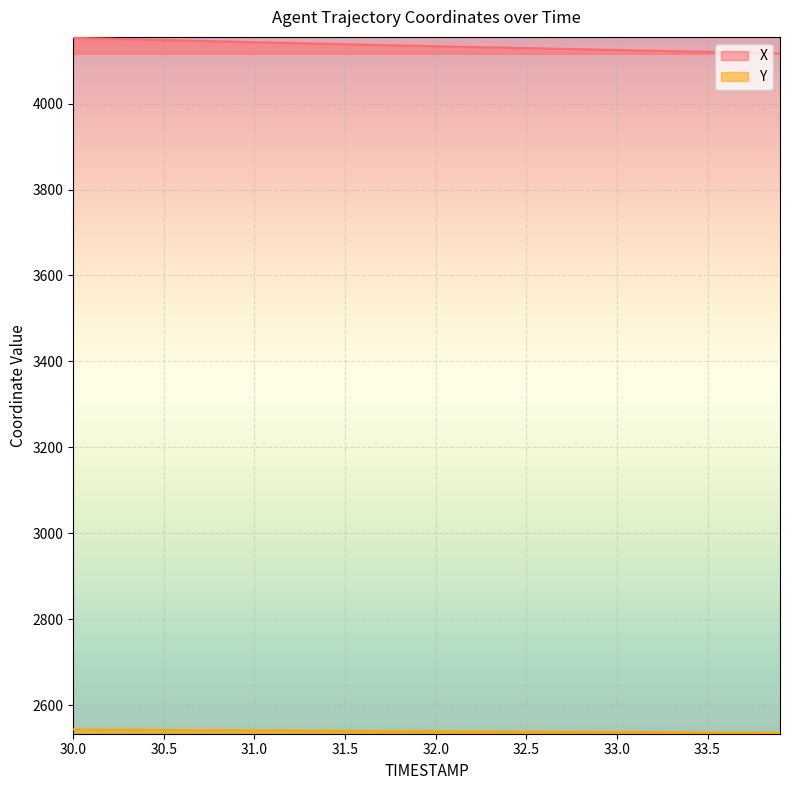

How many values in the Y series exceed 2539?

20